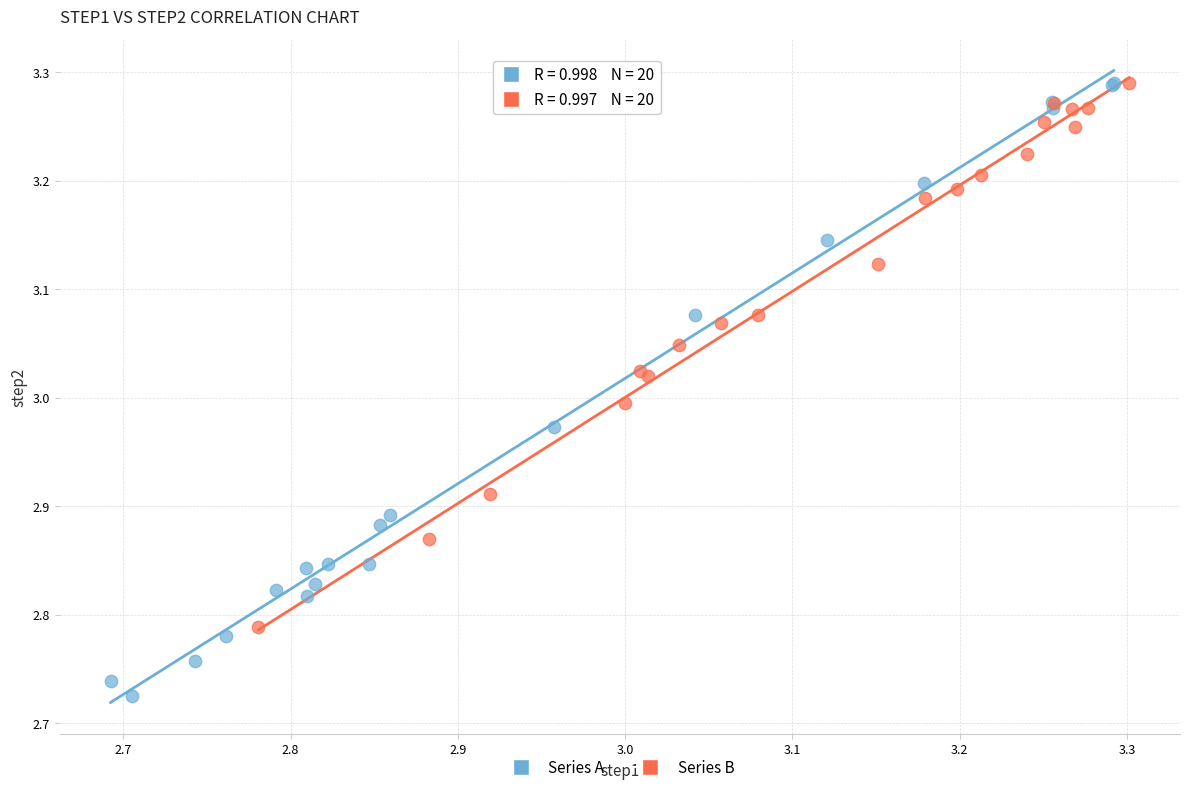

Which series has the largest Y range (max minus min)?

Series A